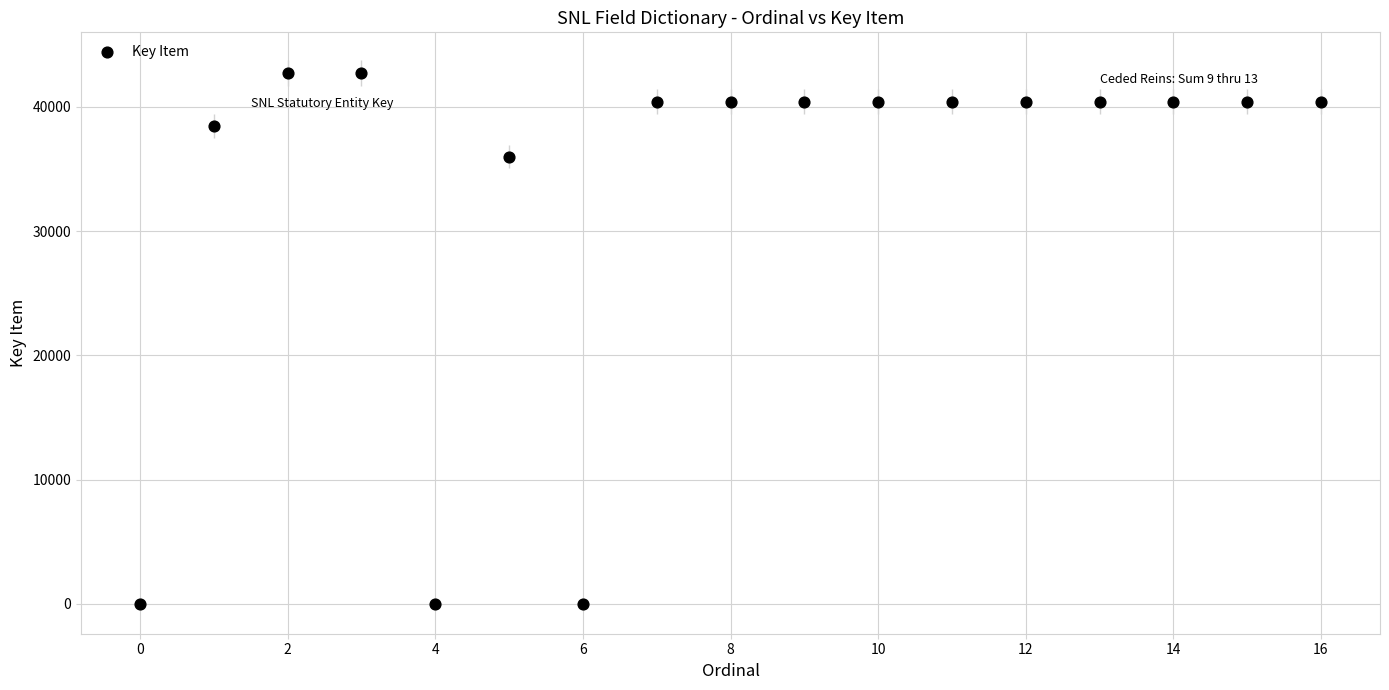

What Y value in the scatter plot is closest to 21375?

35983